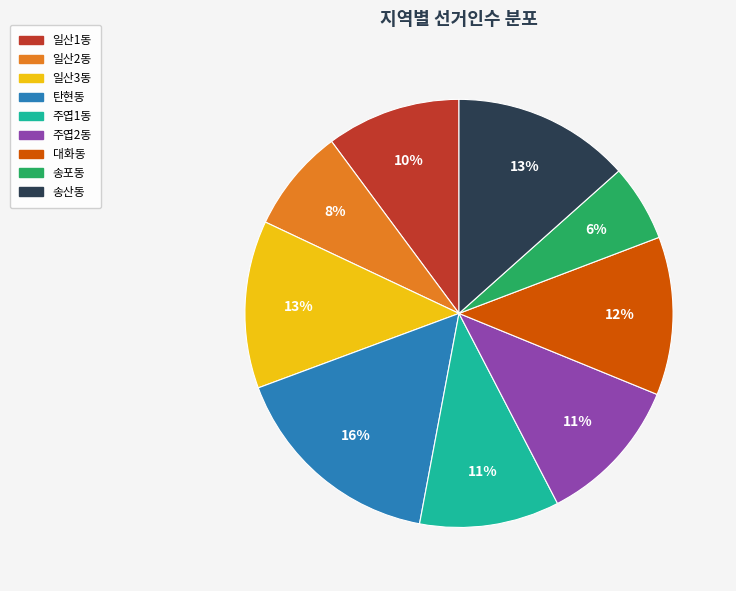

To the nearest percent, what percentage of the pie is 대화동?

12%